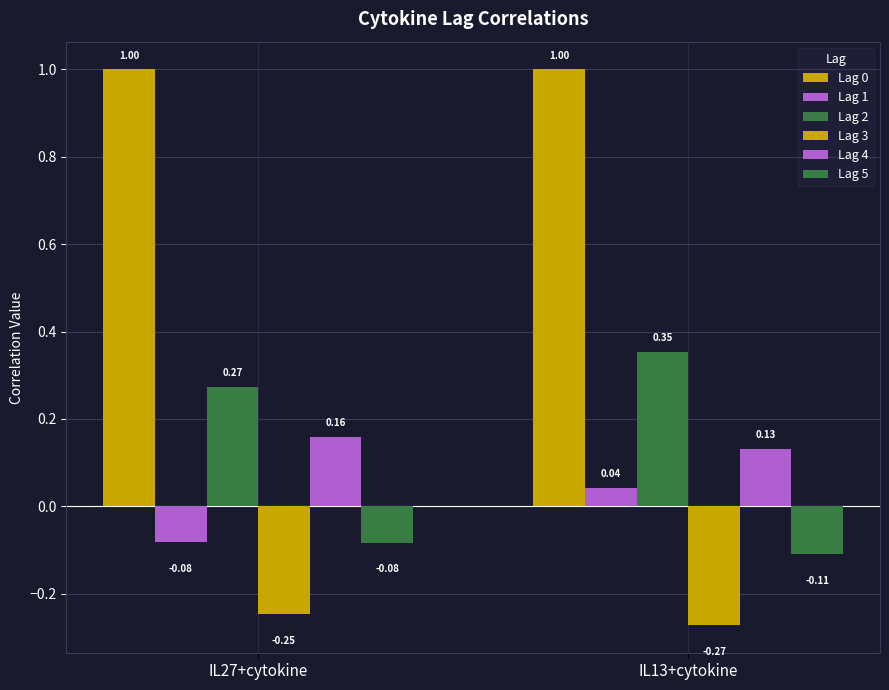

At how many categories does at least one series exceed 0?

2